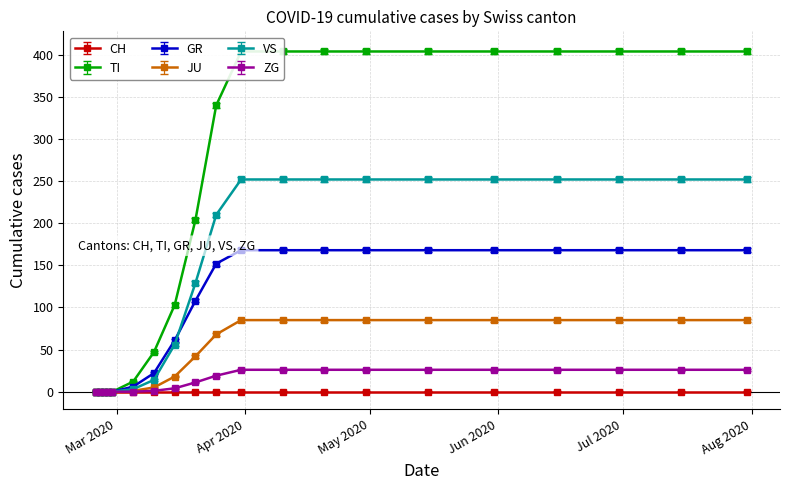

The value of VS at 2020-02-27 is 0. True or false?

True